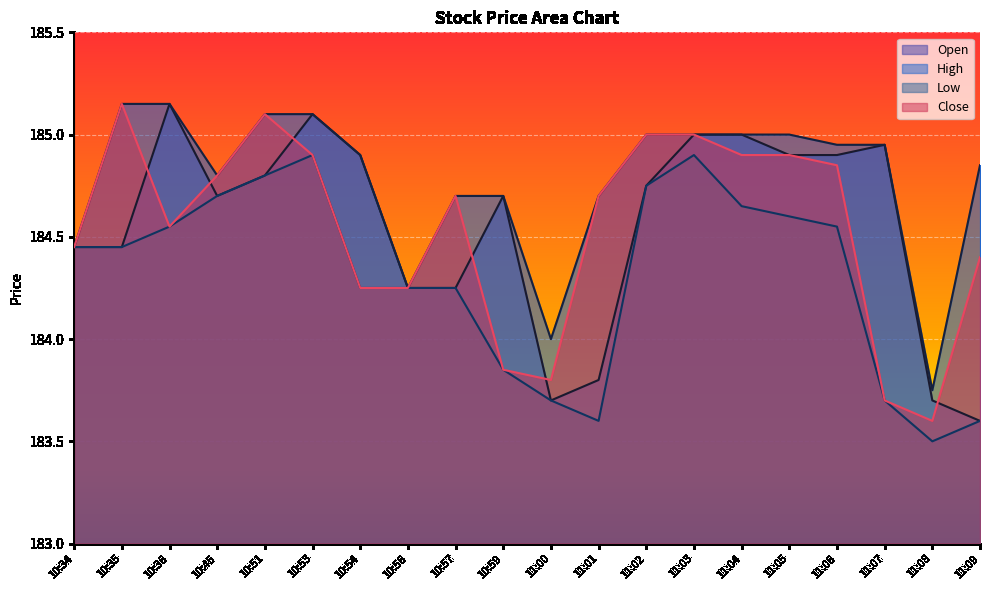

Does the chart display data point markers on the line(s)?

No